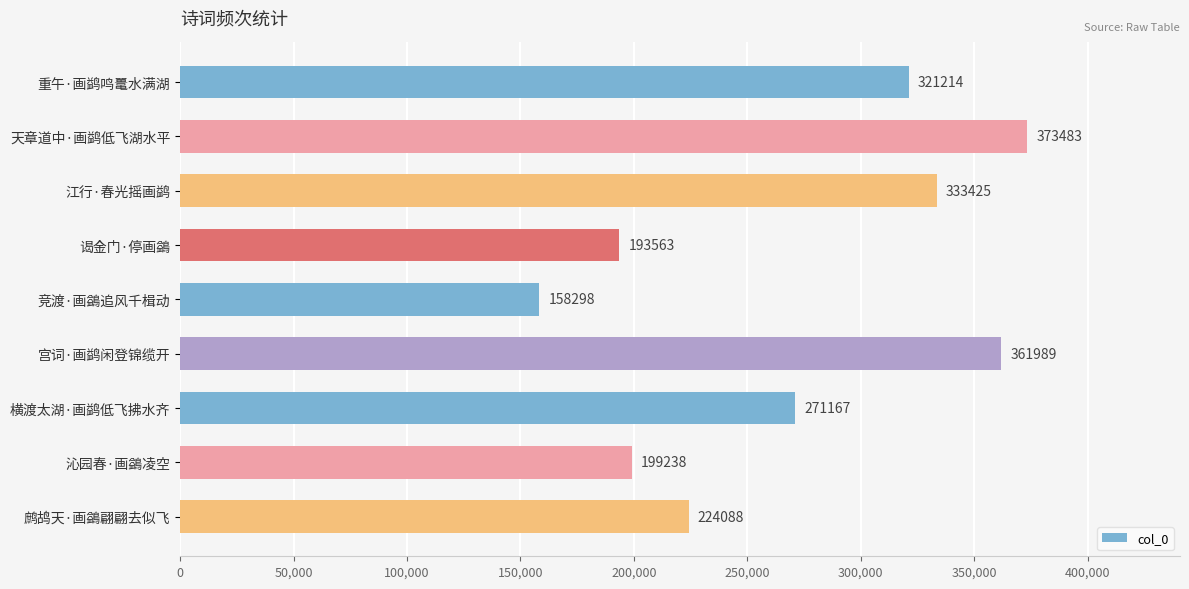

Count the number of categories in the chart.

9